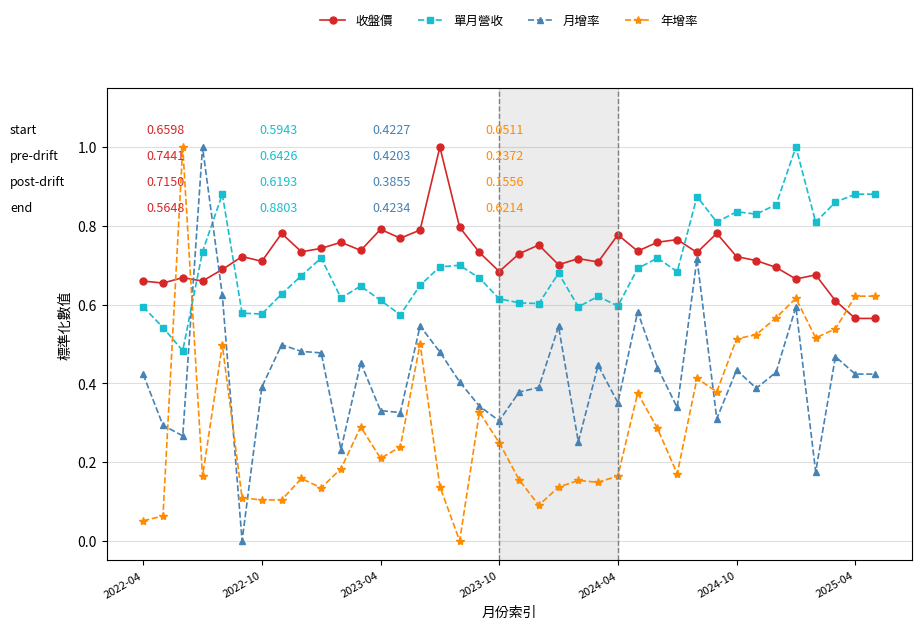

How many series are shown in this chart?

4